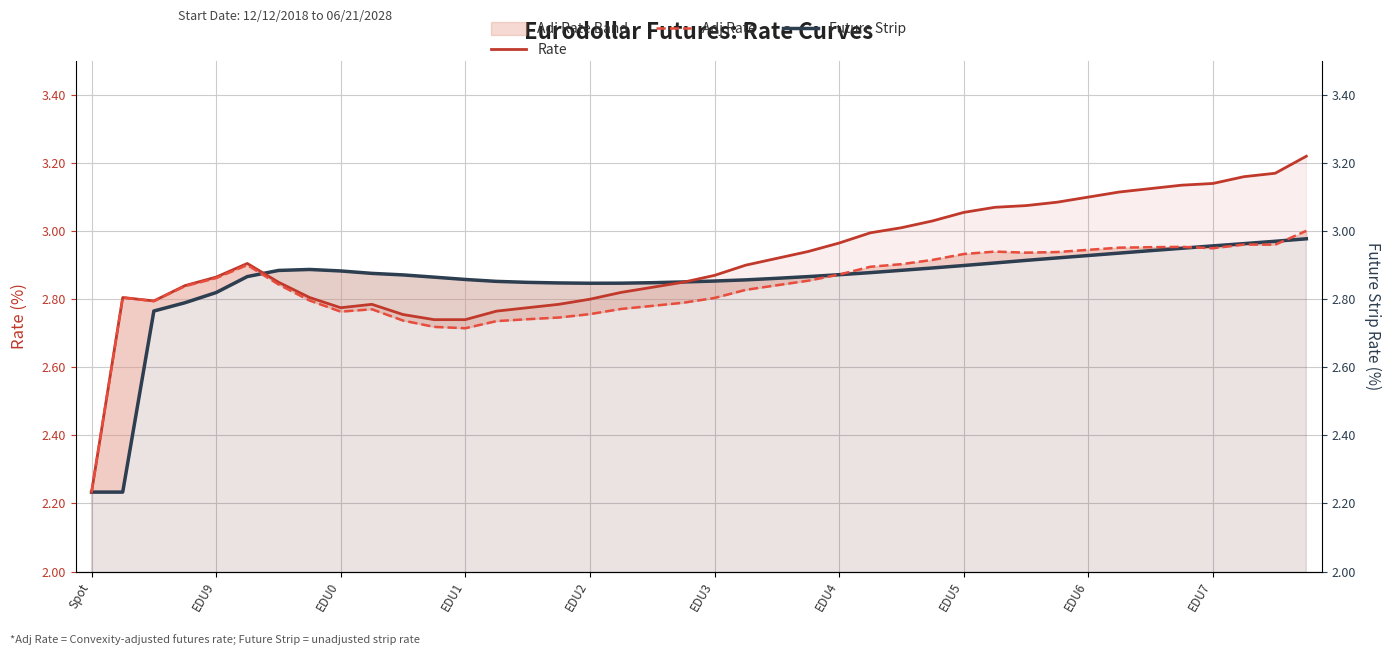

Which has a higher value, EDU2 or EDU1?

EDU2